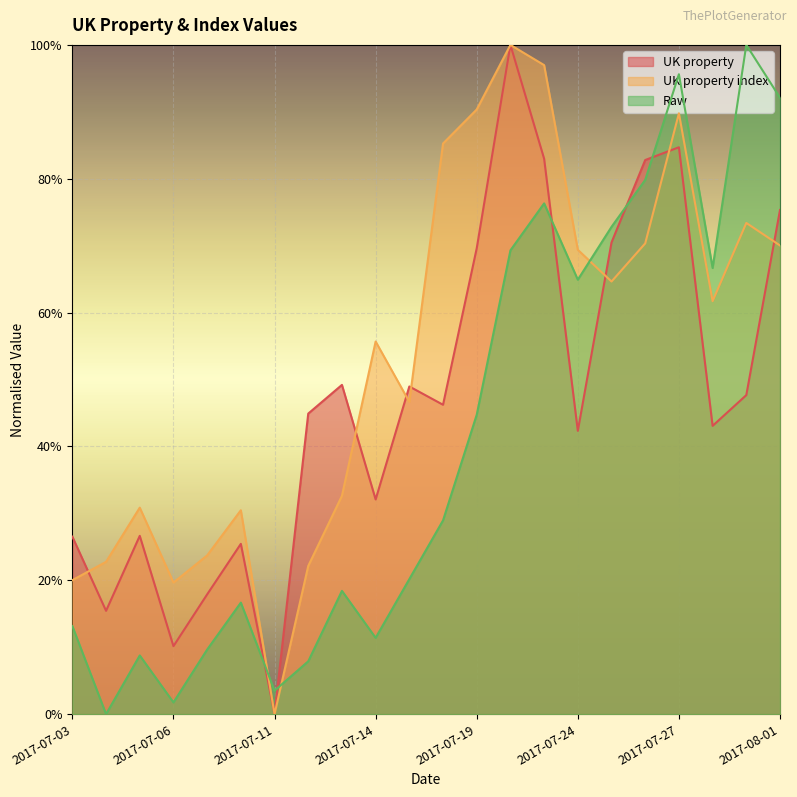

What is the difference between the maximum and minimum values in the UK property index series?

1.0